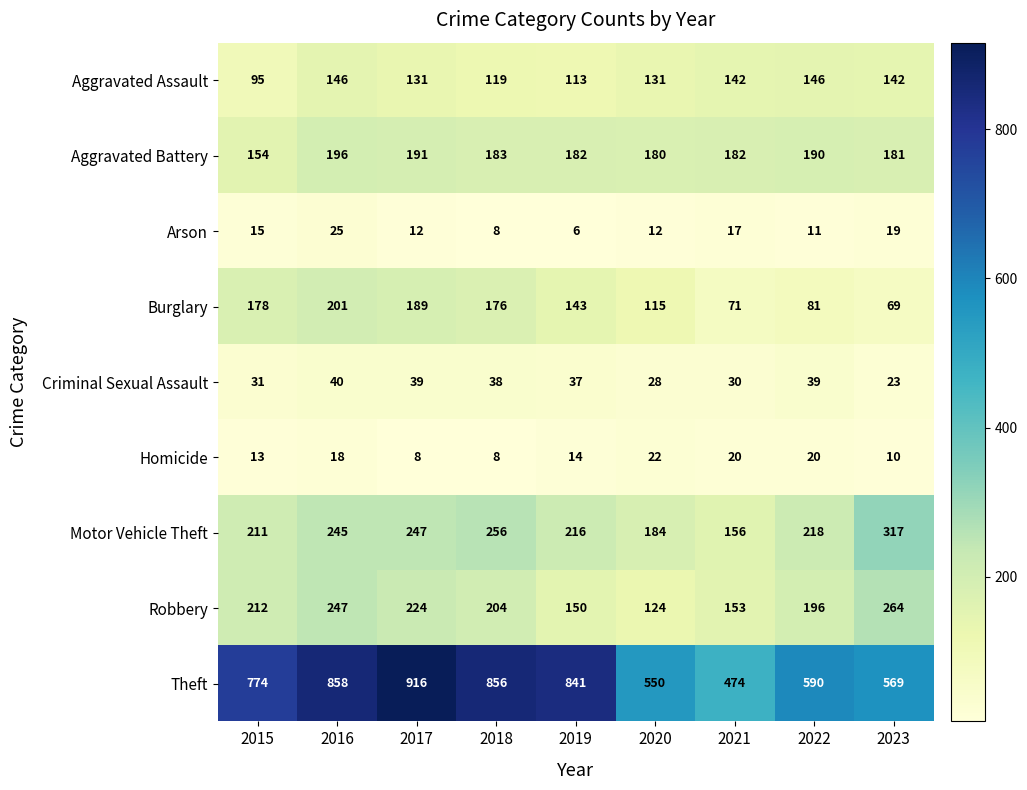

Where does the Homicide series first go above 14?

2016